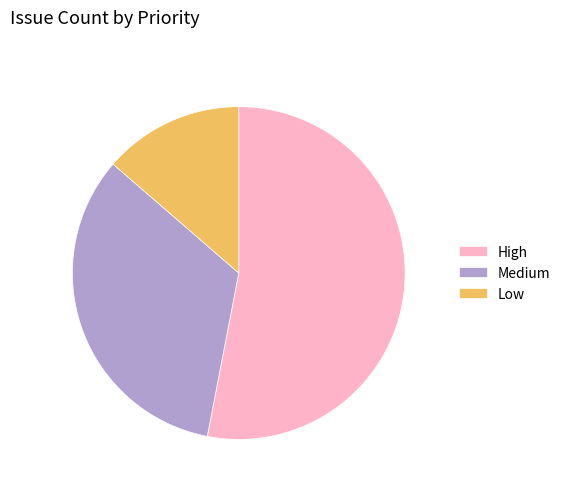

Rank the categories by value from lowest to highest.

Low, Medium, High